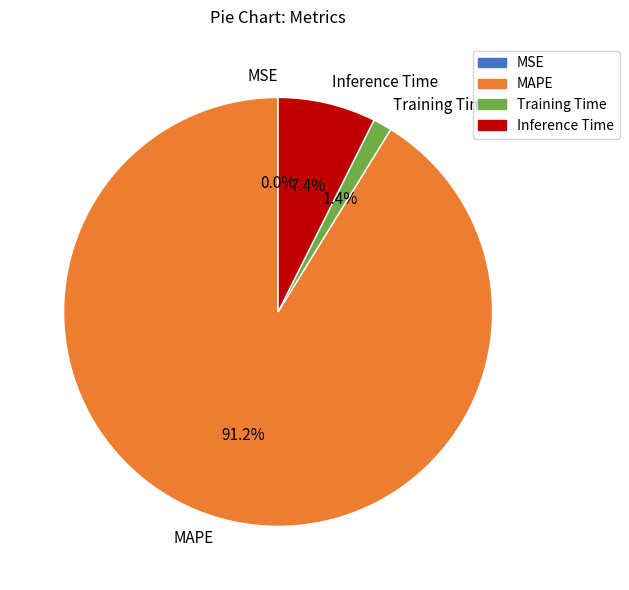

The Inference Time slice represents 20% of the pie. True or false?

False